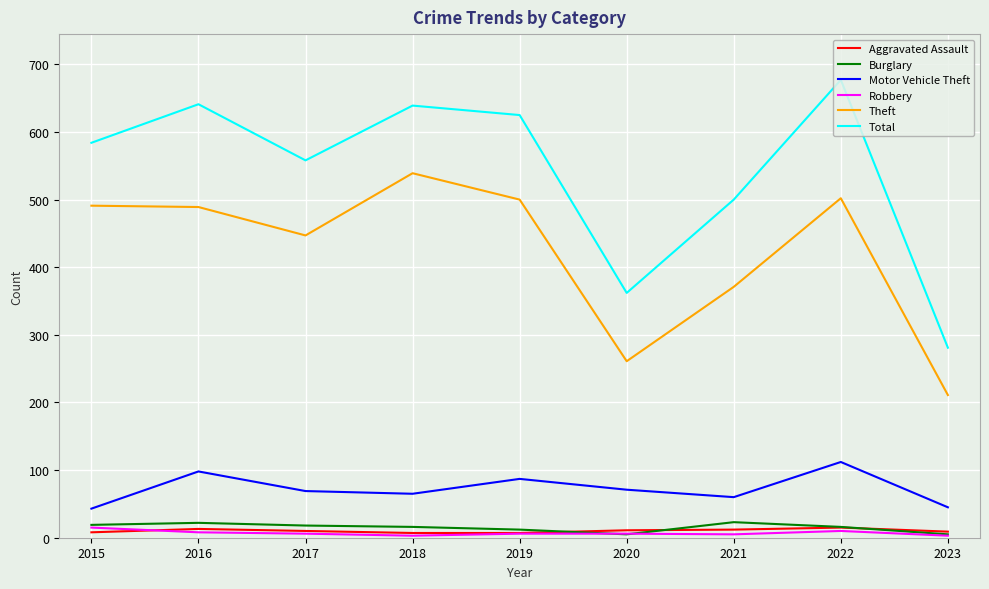

Which series has the widest spread of values?

Total